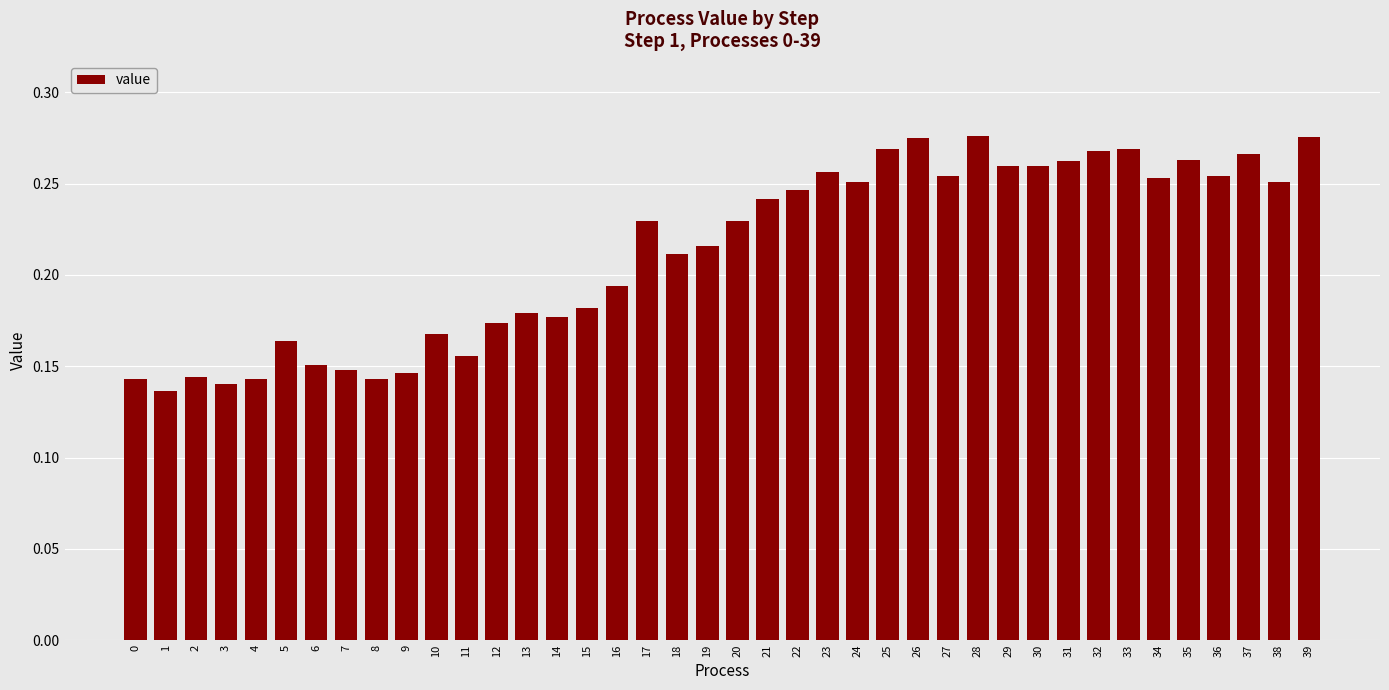

What is the sum of the values at 15 and 33?

0.5